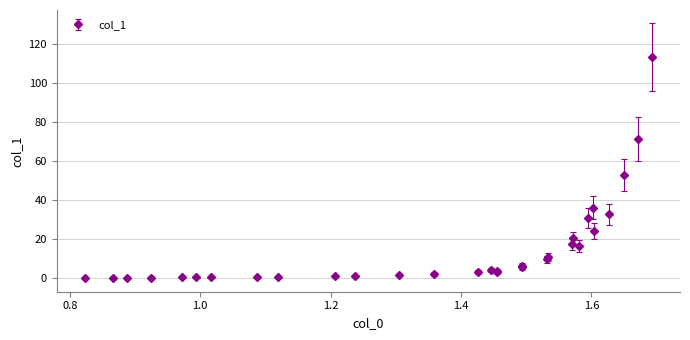

What is the difference between the maximum and minimum values?

113.3